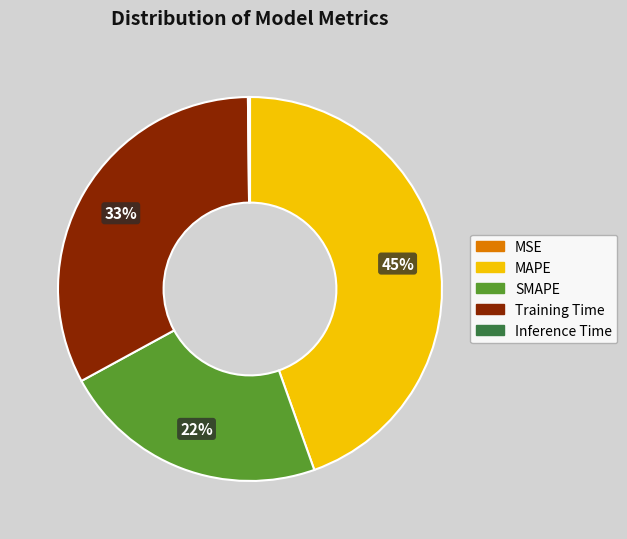

Between MAPE and SMAPE, which is larger?

MAPE